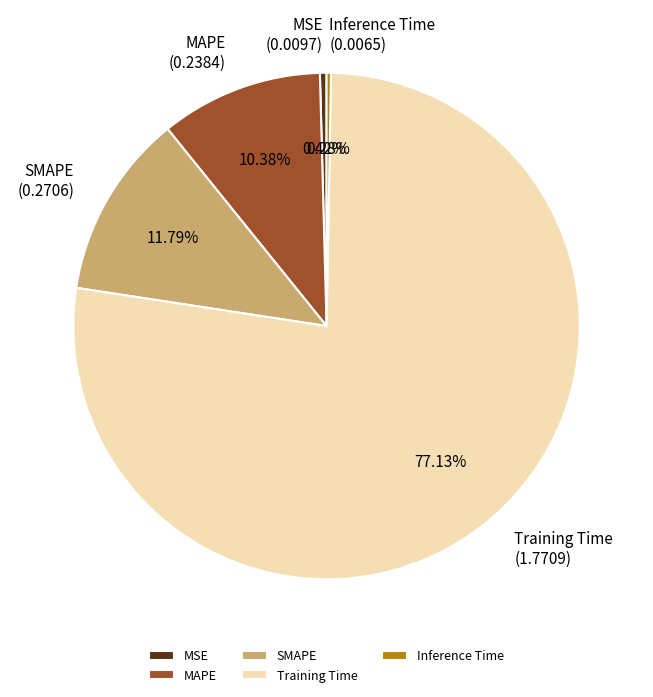

Count the number of slices in the pie.

5